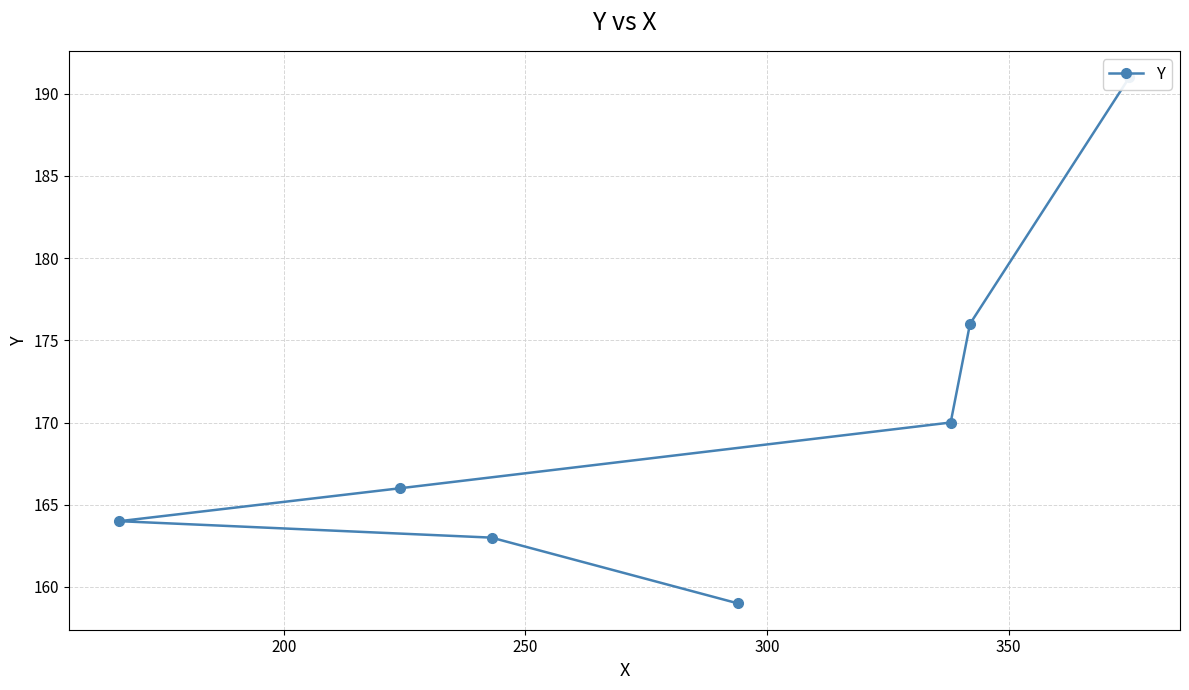

What is the sum of all values?

1189